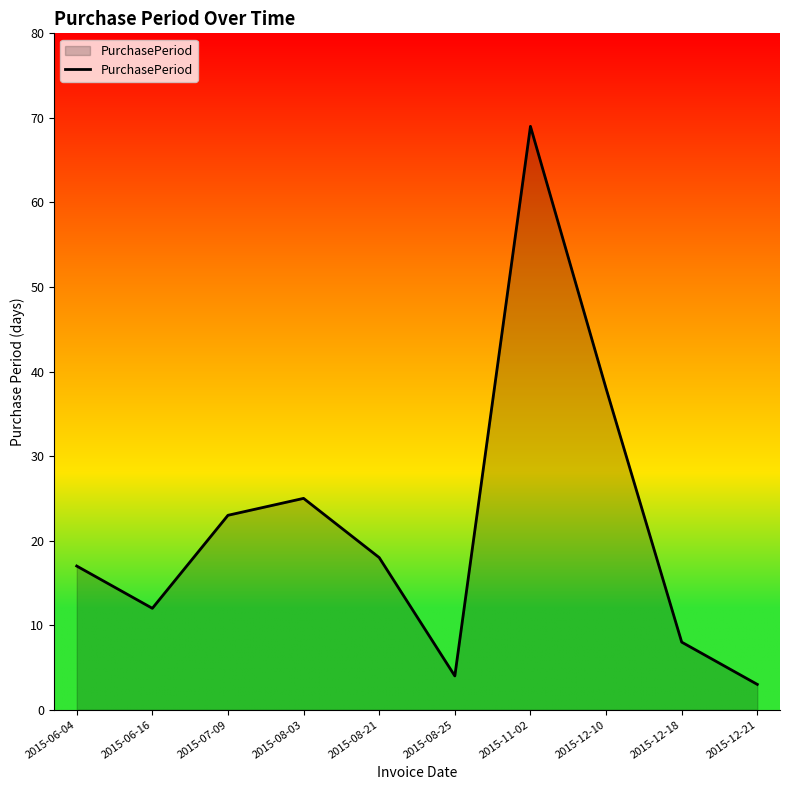

At which label does the data first exceed 18?

2015-07-09